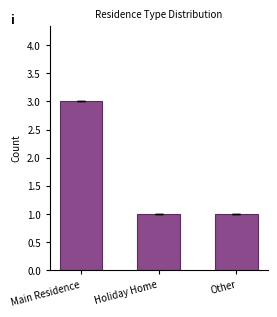

Count the number of categories in the chart.

3